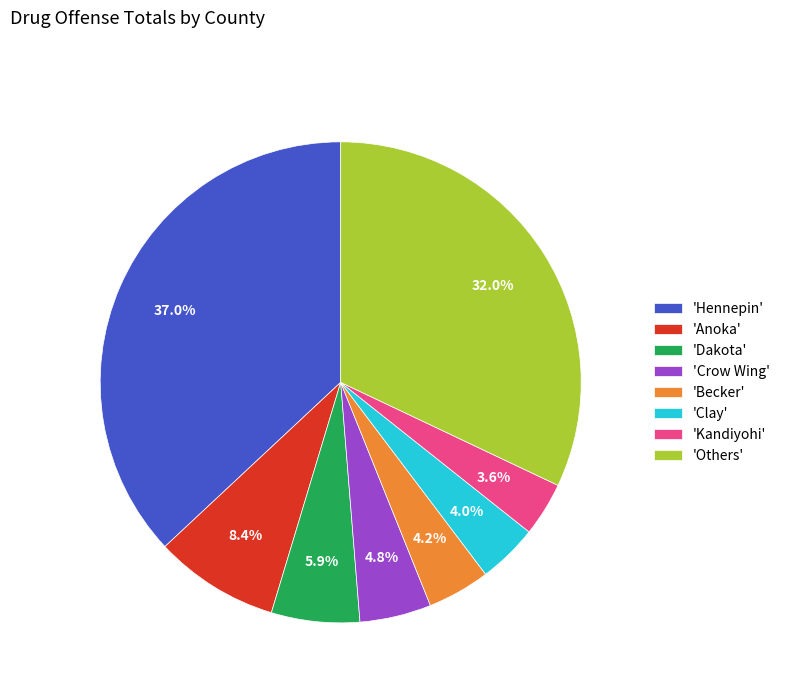

How many segments does this pie chart have?

8